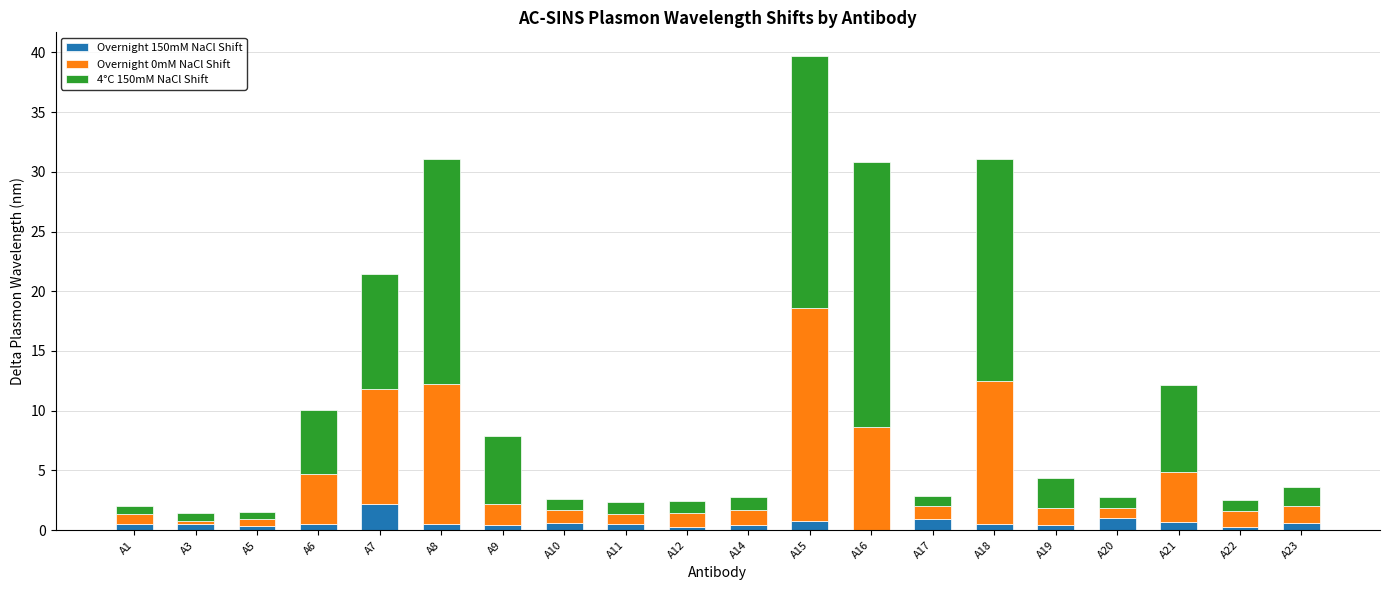

What is the total value across all series at A6?

10.0